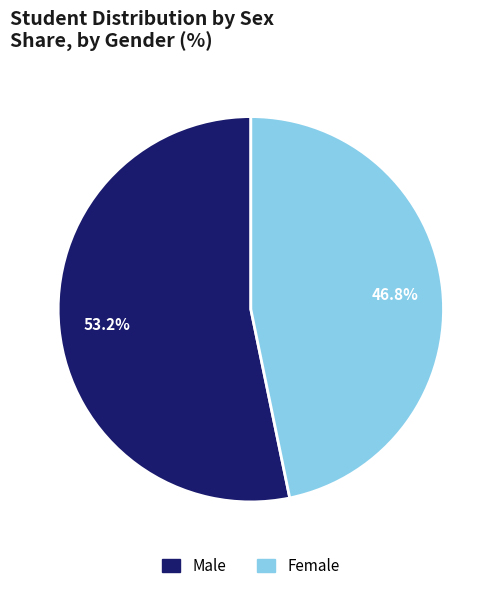

Does any single category account for the majority?

Yes